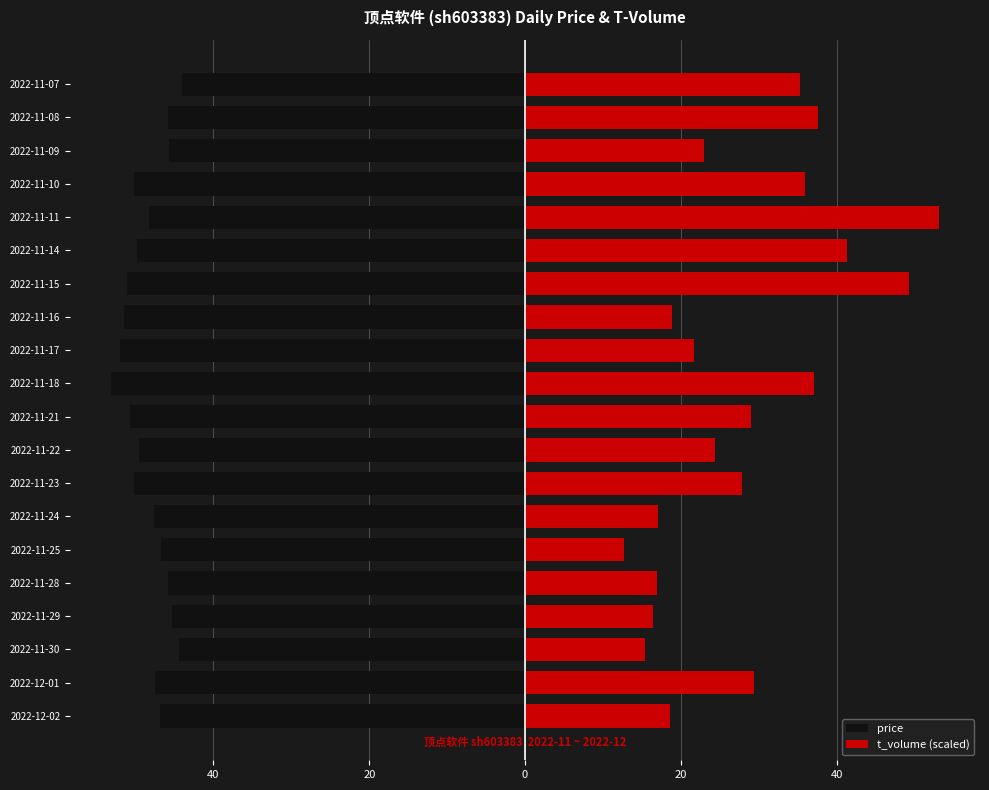

Rank the series by their maximum value, from highest to lowest.

t_volume (scaled), price